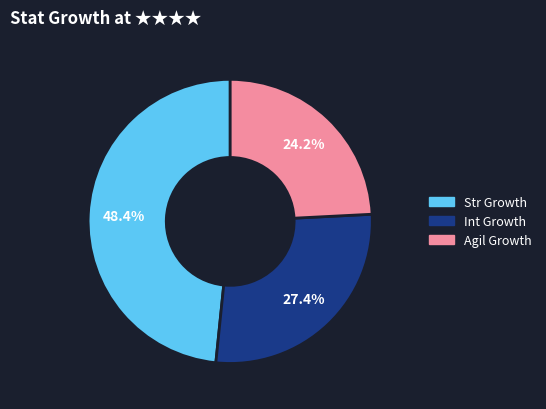

What percentage is the Int Growth slice, to the nearest percent?

27%